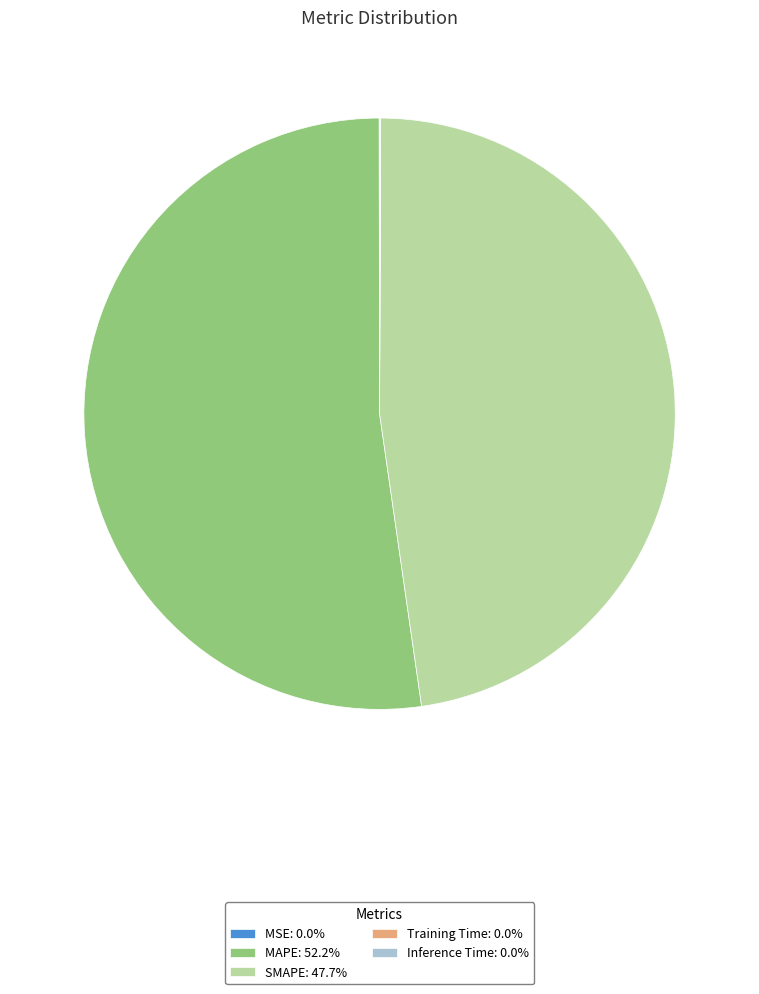

Which category has the biggest portion of the pie?

MAPE